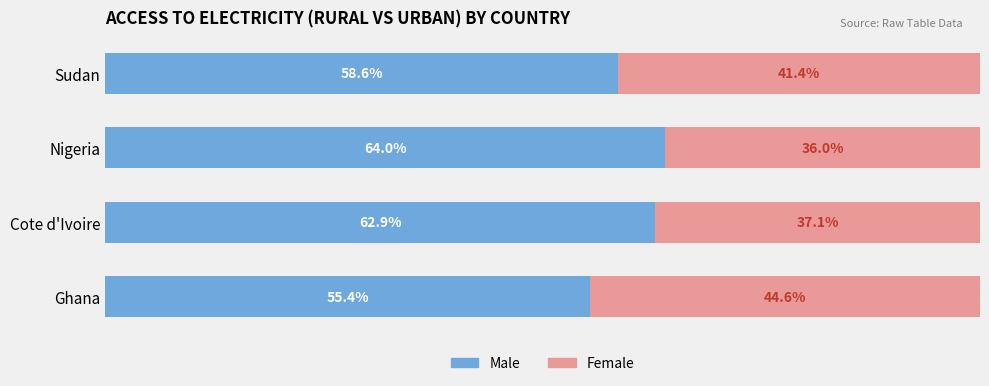

Rank the categories by Male value from highest to lowest.

Nigeria, Cote d'Ivoire, Sudan, Ghana